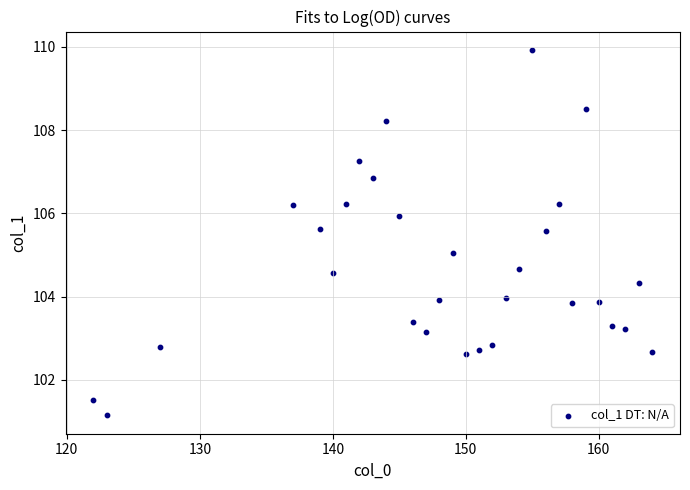

What is the range of Y values (max minus min)?

8.8